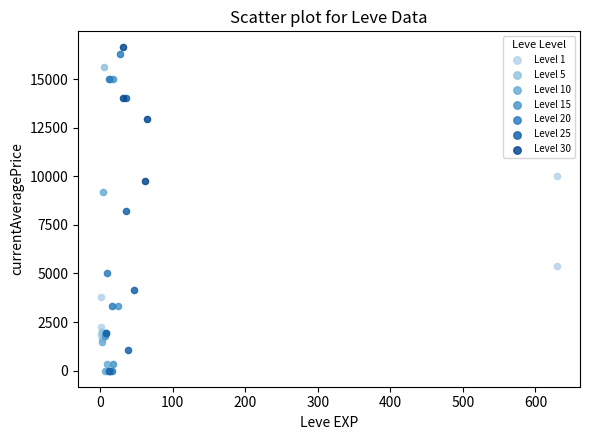

Which series has the widest spread of Y values?

Level 20